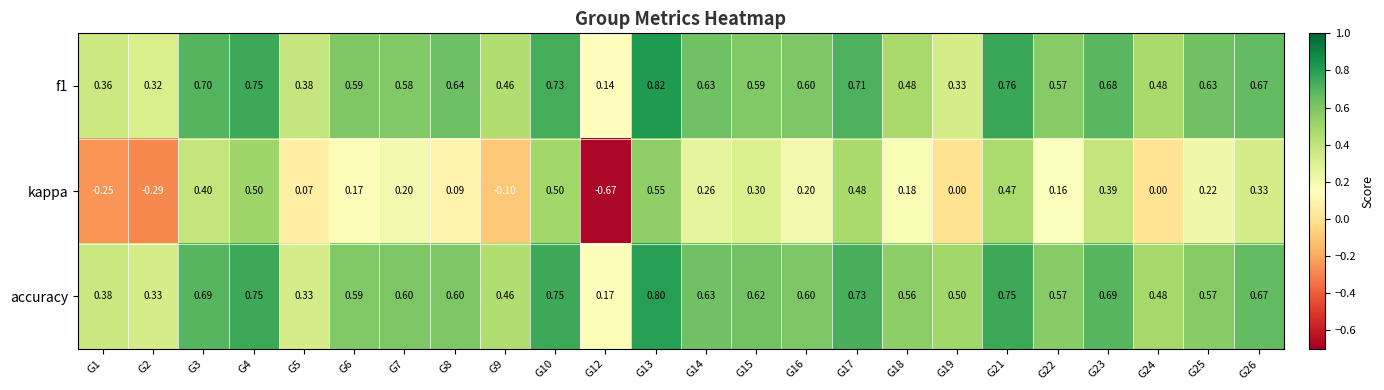

Which series changed the most between G3 and G5?

accuracy